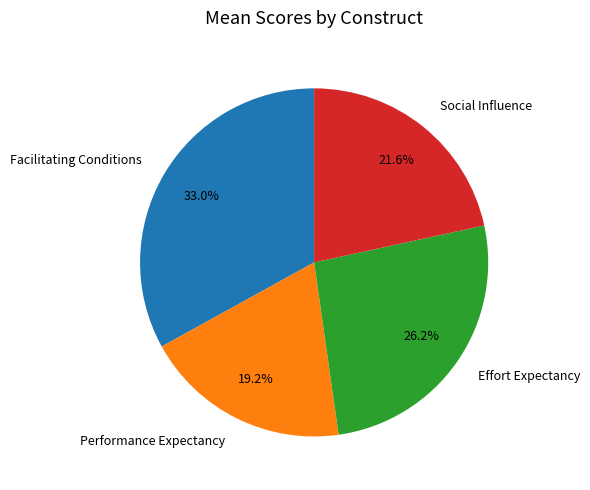

How much of the chart is everything except Social Influence?

78.4%